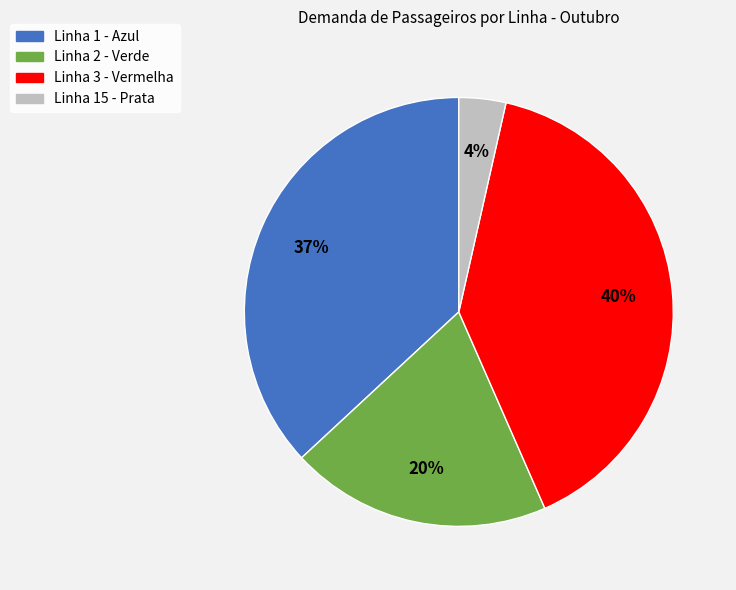

Approximately how many times larger is the value at Linha 1 - Azul compared to Linha 3 - Vermelha?

0.9